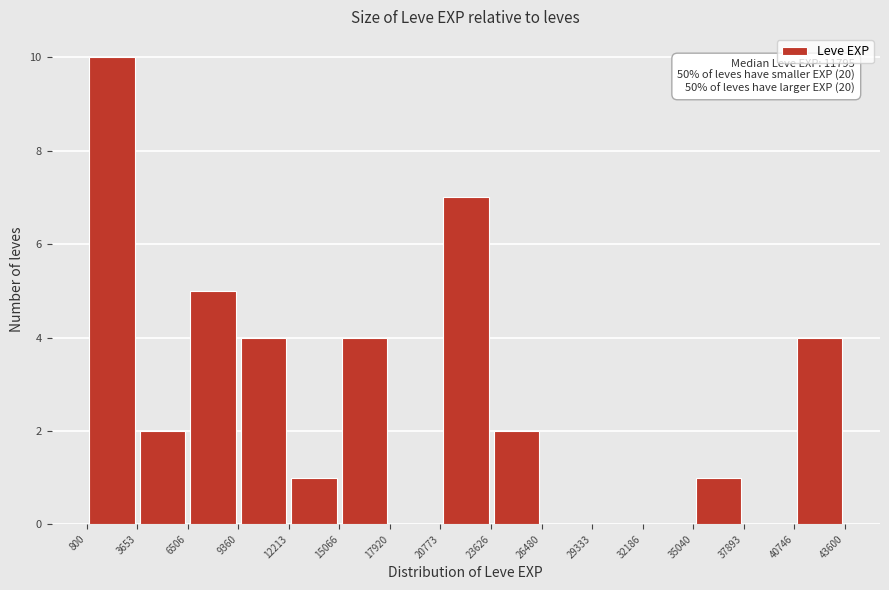

Over which range of the x-axis is the bar tallest?

800 to 3653